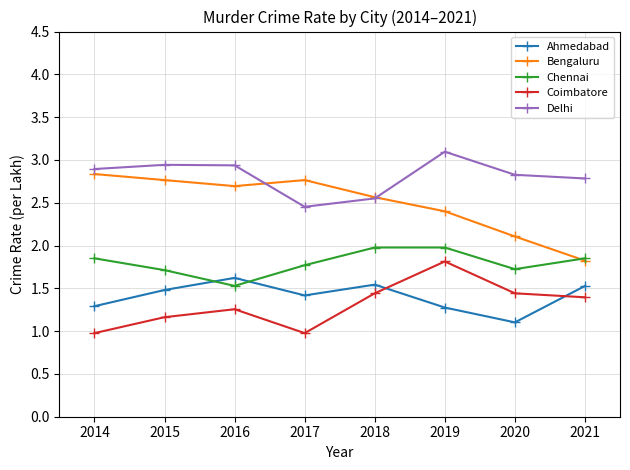

True or false: Ahmedabad and Delhi intersect in this chart.

False